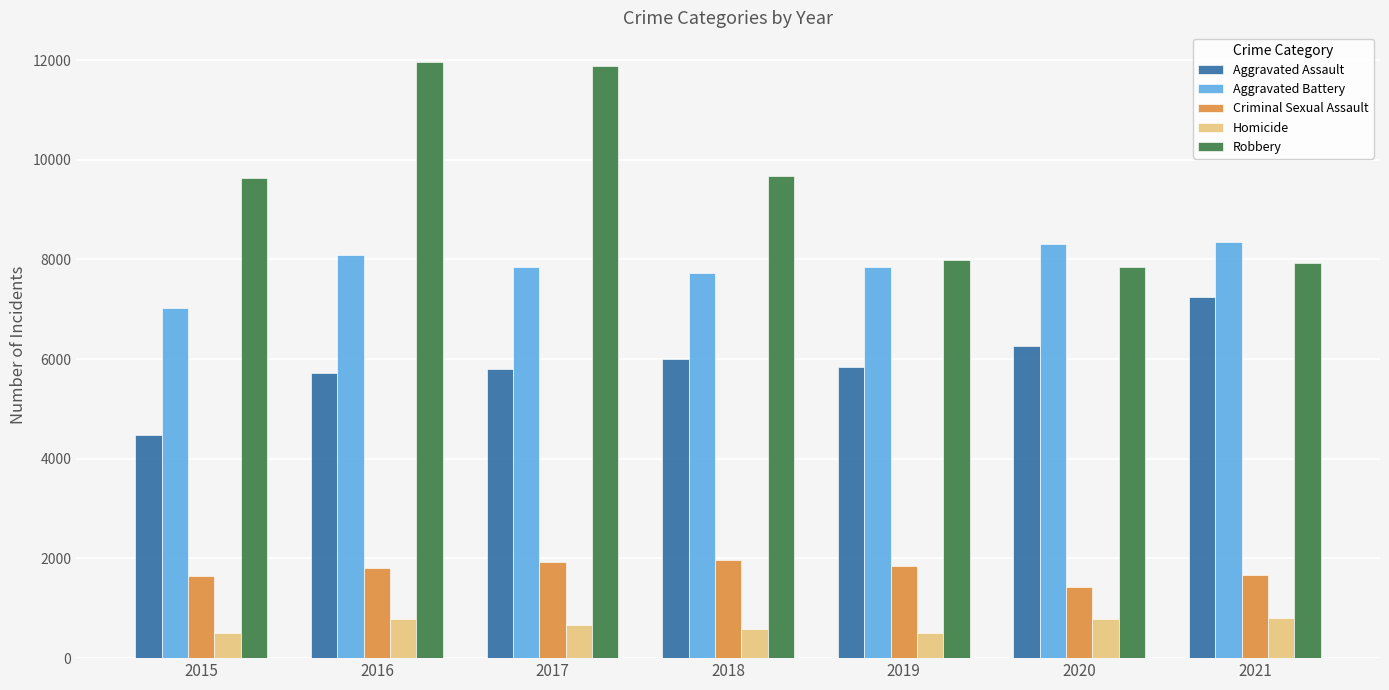

What is the difference between the maximum and second lowest values in the Aggravated Assault series?

1526